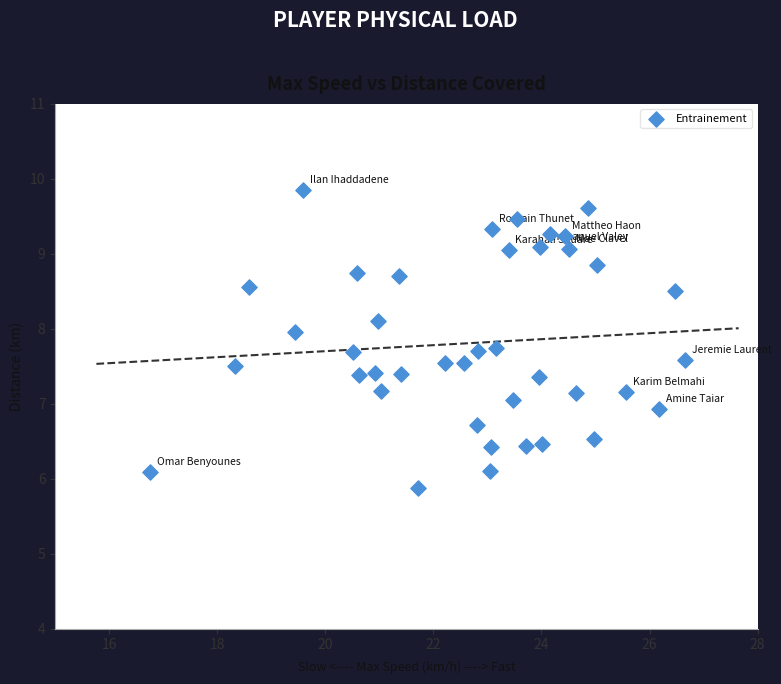

What is the range of Y values (max minus min)?

4.0